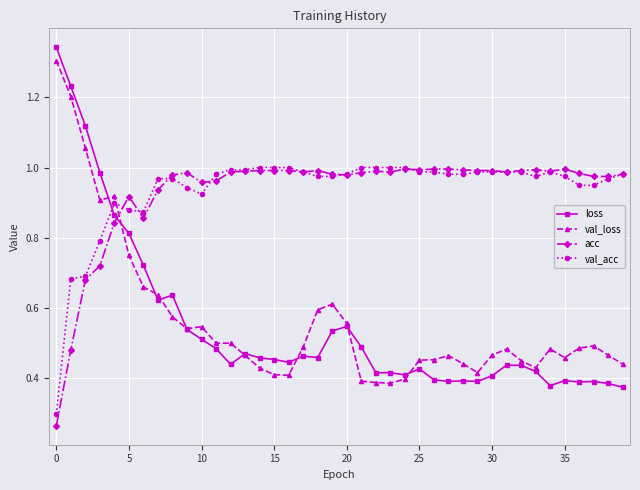

True or false: val_acc and loss cross at least once.

True